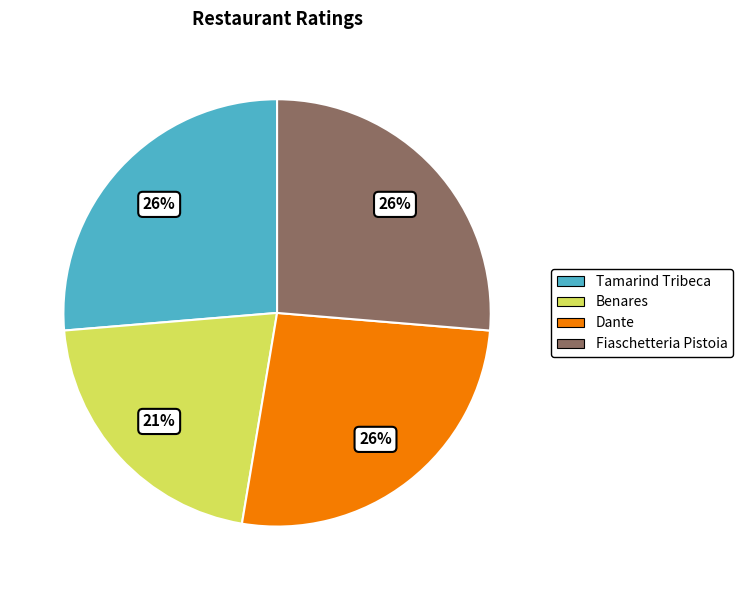

The Benares slice represents 6% of the pie. True or false?

False